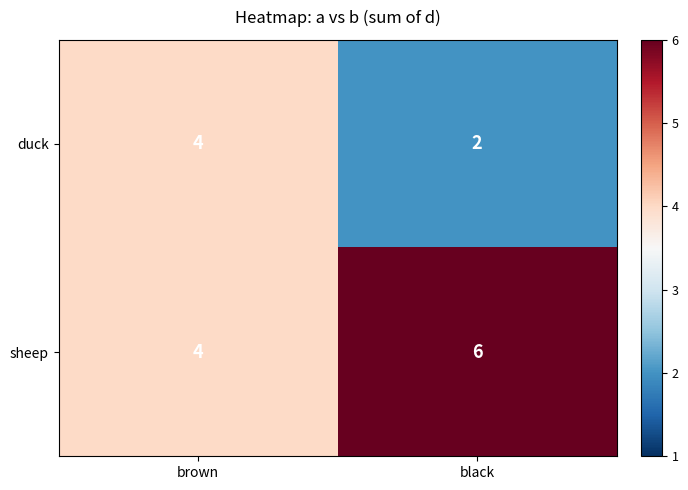

What is the highest value of the sheep series?

6